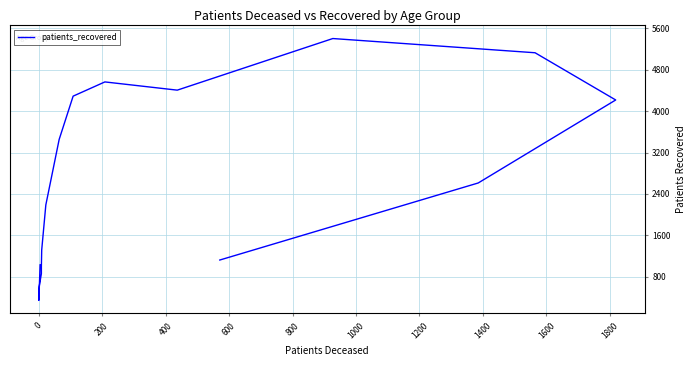

What is the value of the 3rd point from the left?

603